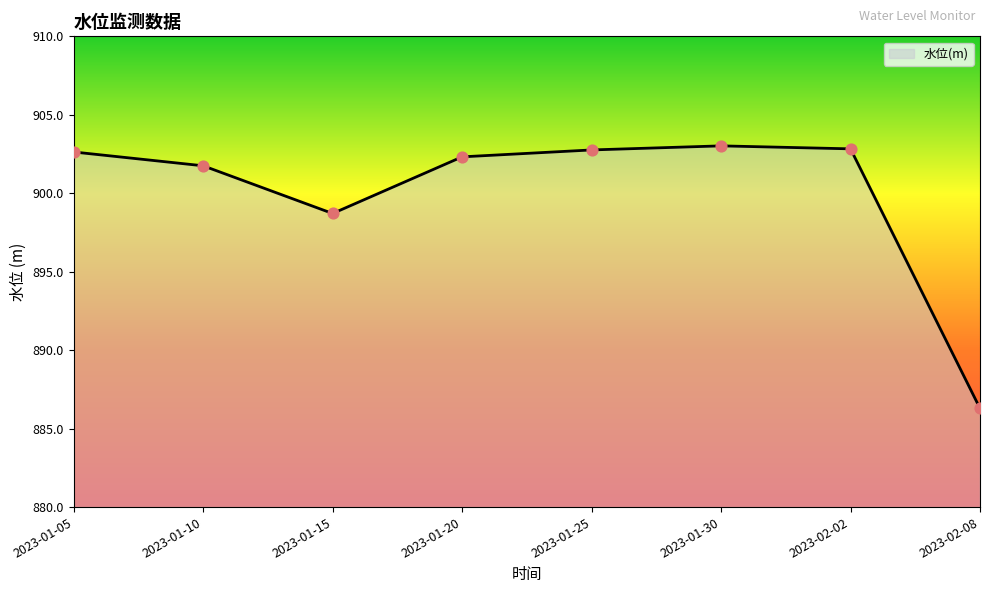

What is the change in value from 2023-01-05 to 2023-01-20?

-0.3